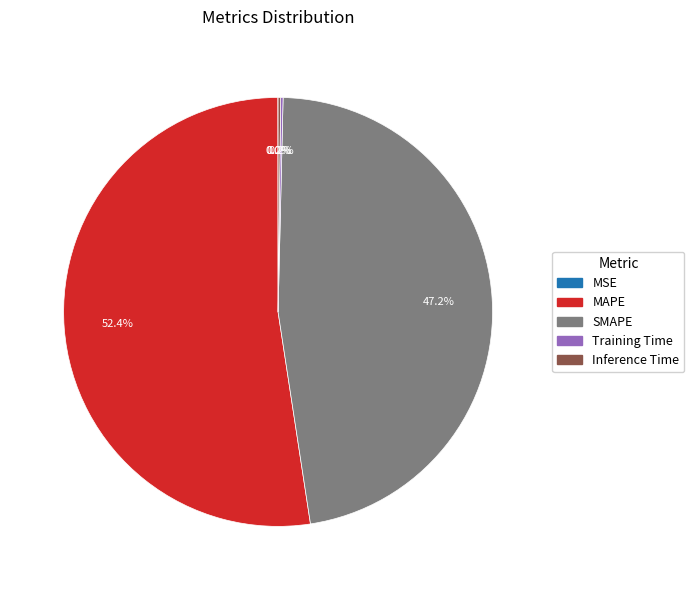

What percentage is NOT represented by MAPE?

47.6%